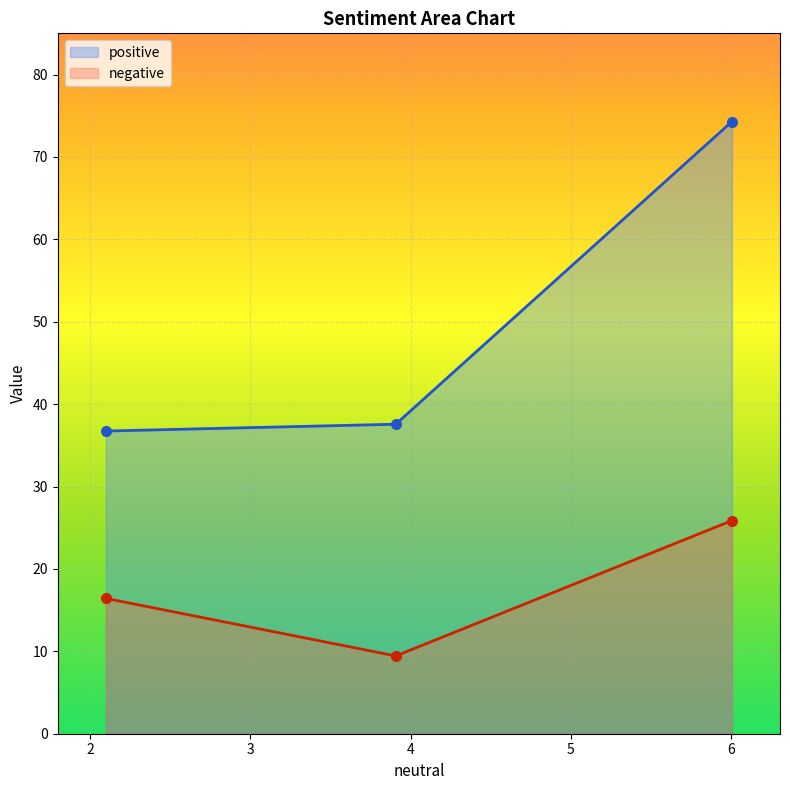

What is the label of the 1st point from the left?

2.098373984